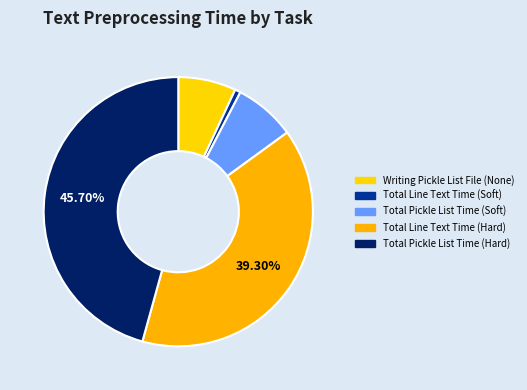

What percentage do Total Pickle List Time (Hard) and Total Line Text Time (Soft) together represent?

46.4%